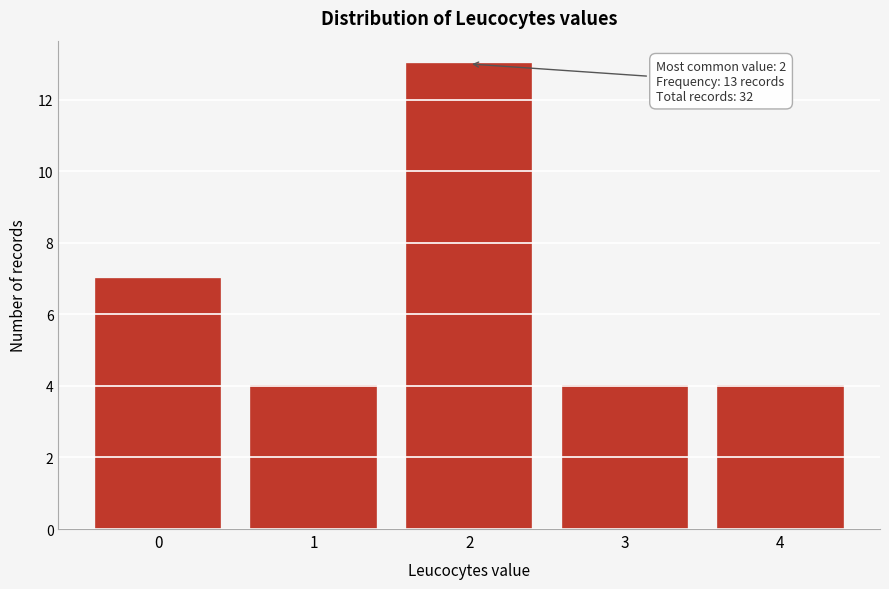

Reading left to right, transcribe all the data shown in this chart.

7	4	13	4	4